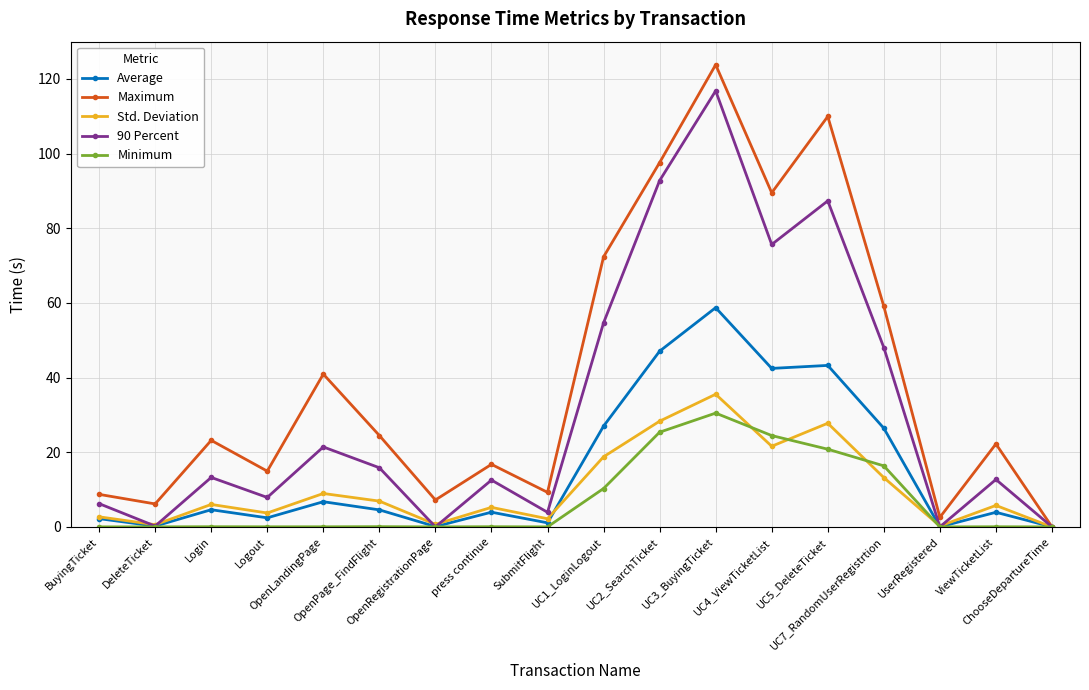

Read the Average value at OpenPage_FindFlight.

4.6